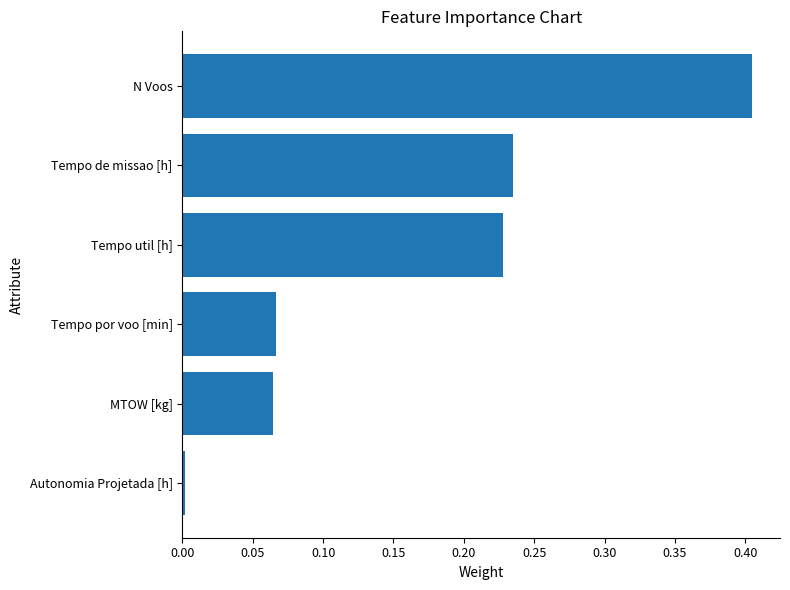

Which category has the highest value across all series?

N Voos